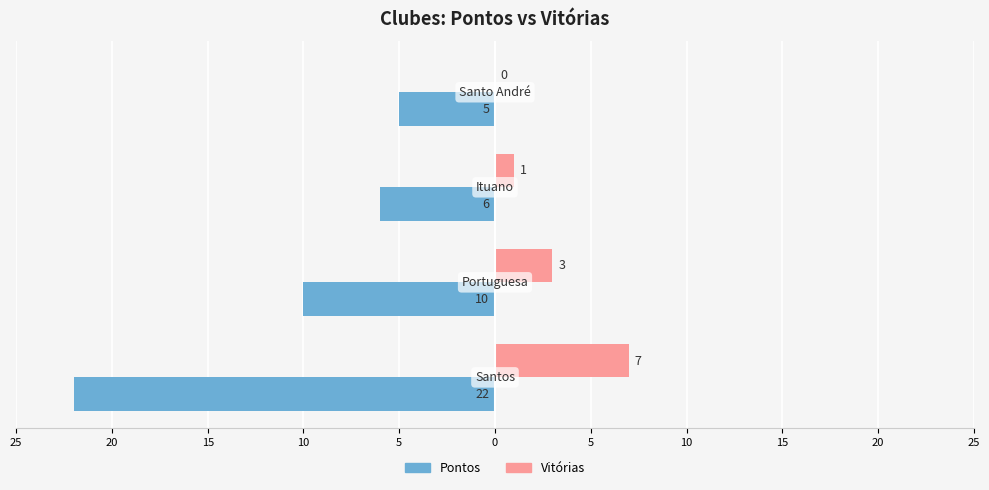

What are all the series names shown in the legend?

Pontos, Vitórias